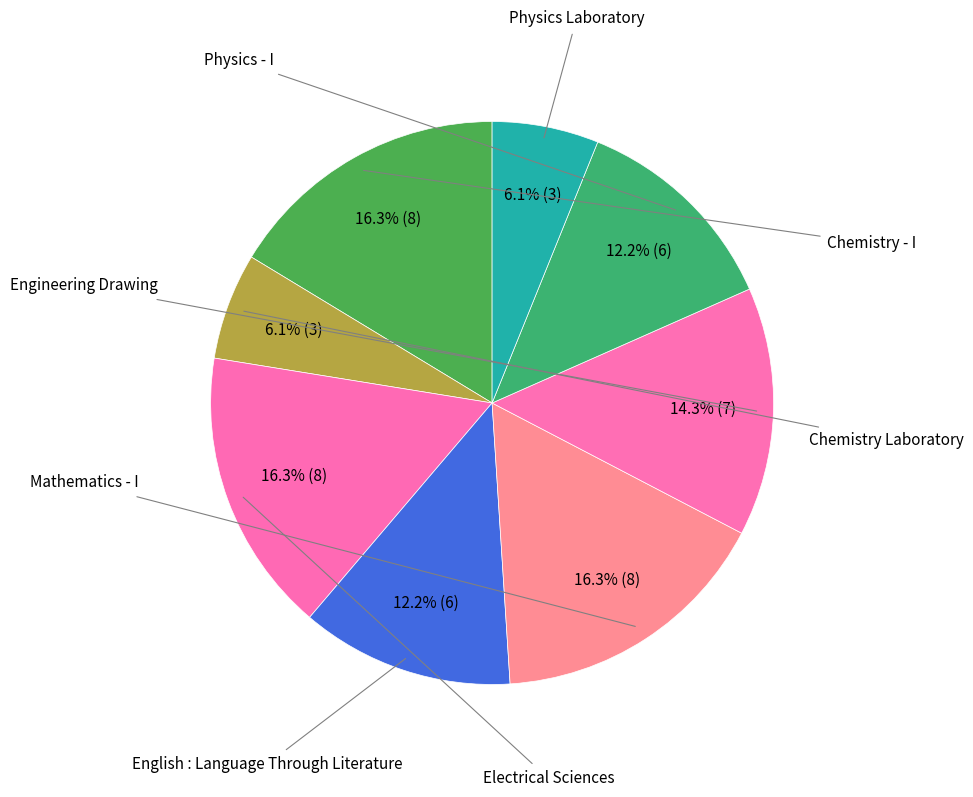

Rank the categories by value from lowest to highest.

Chemistry Laboratory, Physics Laboratory, English : Language Through Literature, Physics - I, Engineering Drawing, Chemistry - I, Electrical Sciences, Mathematics - I